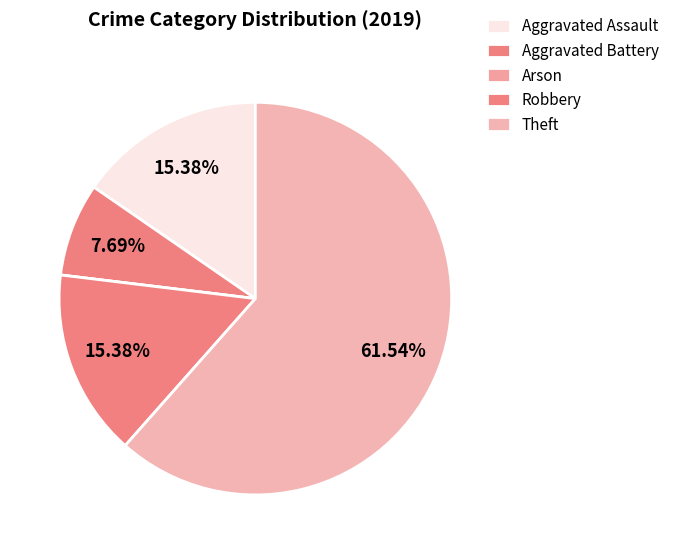

Which slice is the smallest?

Arson